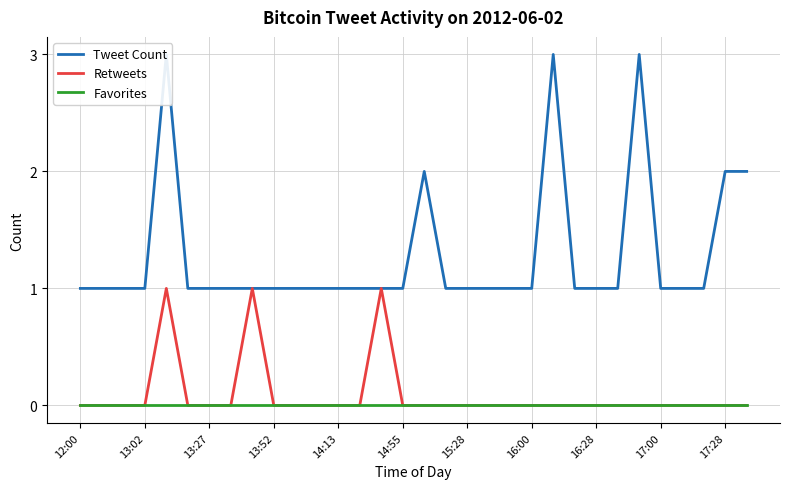

The value of Favorites at 16:00 is 0. True or false?

True